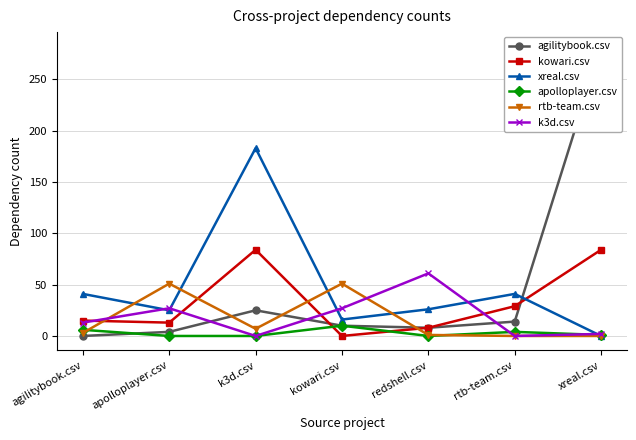

How many distinct data groups are displayed?

6